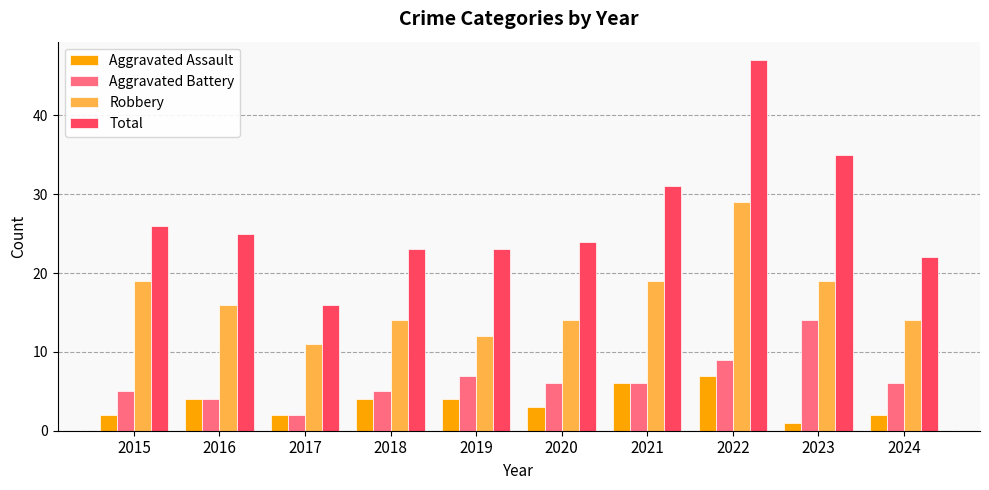

Which category has the lowest value across all series?

2023